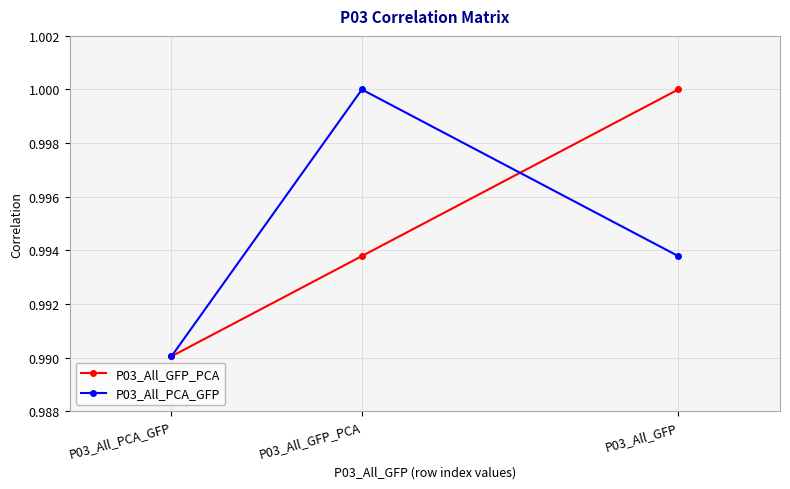

At which category is the sum across all series the highest?

P03_All_GFP